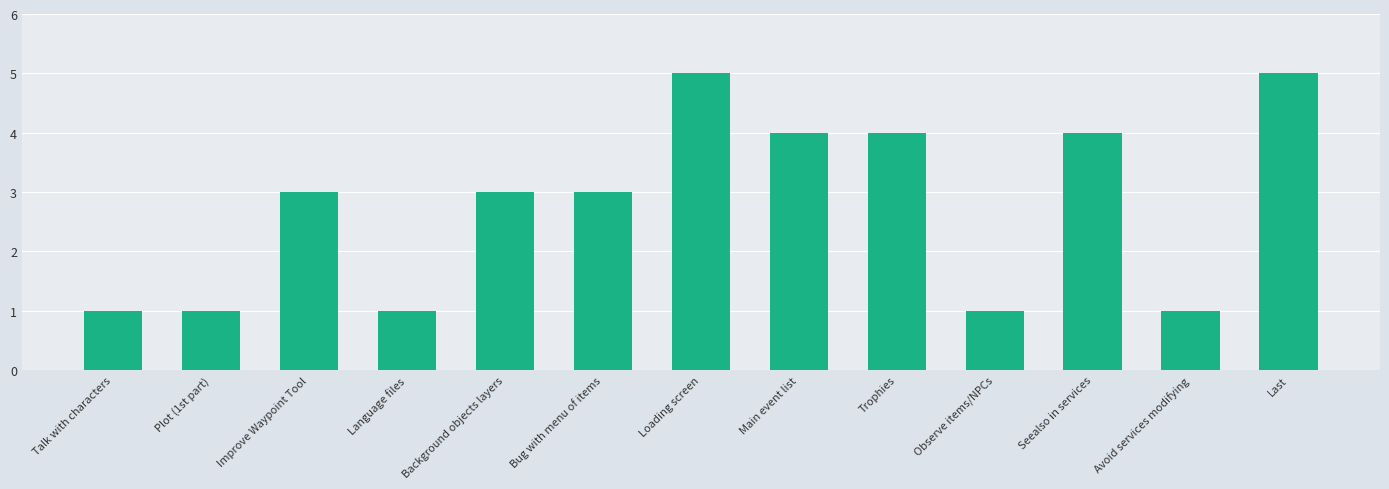

Between Background objects layers and Last, which is larger?

Last